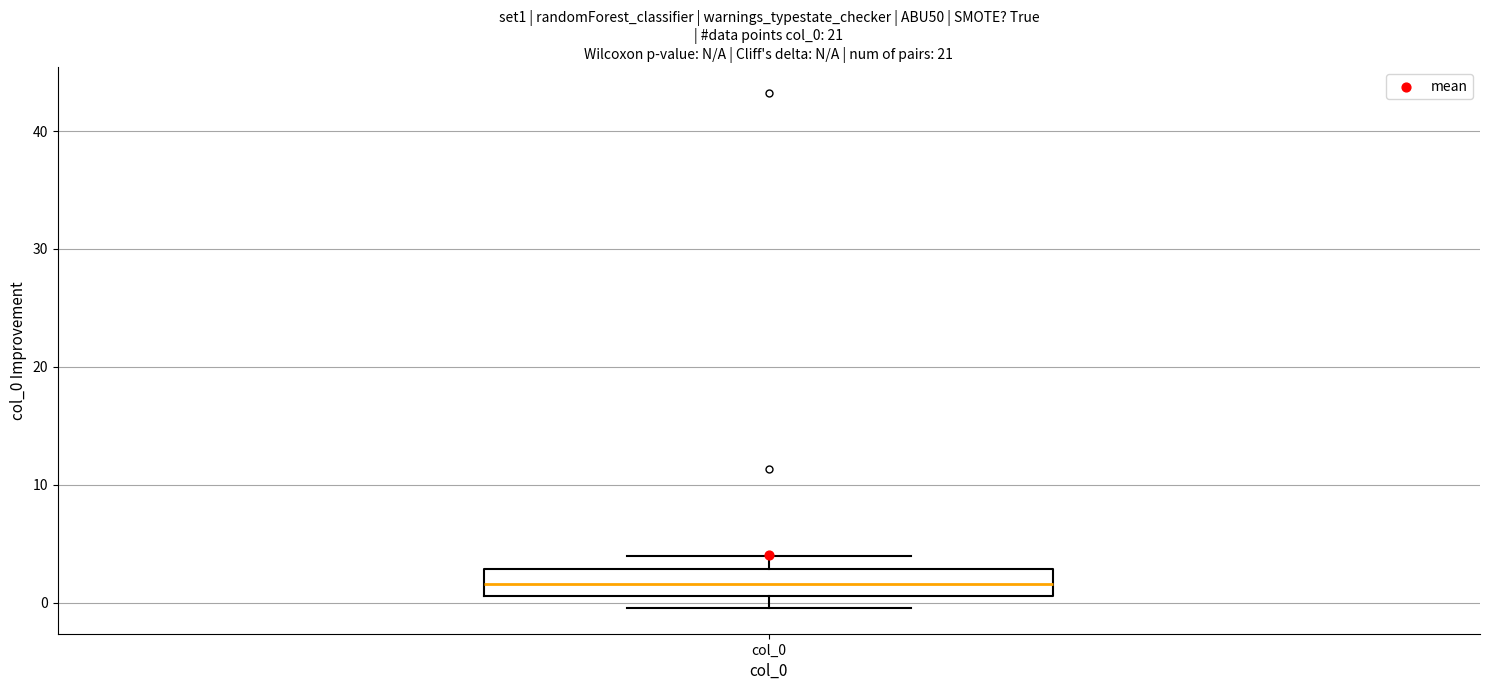

Read this box plot against the y-axis: the position of the median line, the range covered by the box, and the ends of both whiskers. The values are not printed on the chart, so give them approximately, as read against the axis.

median 2, box 1 to 3, whiskers 0 to 4